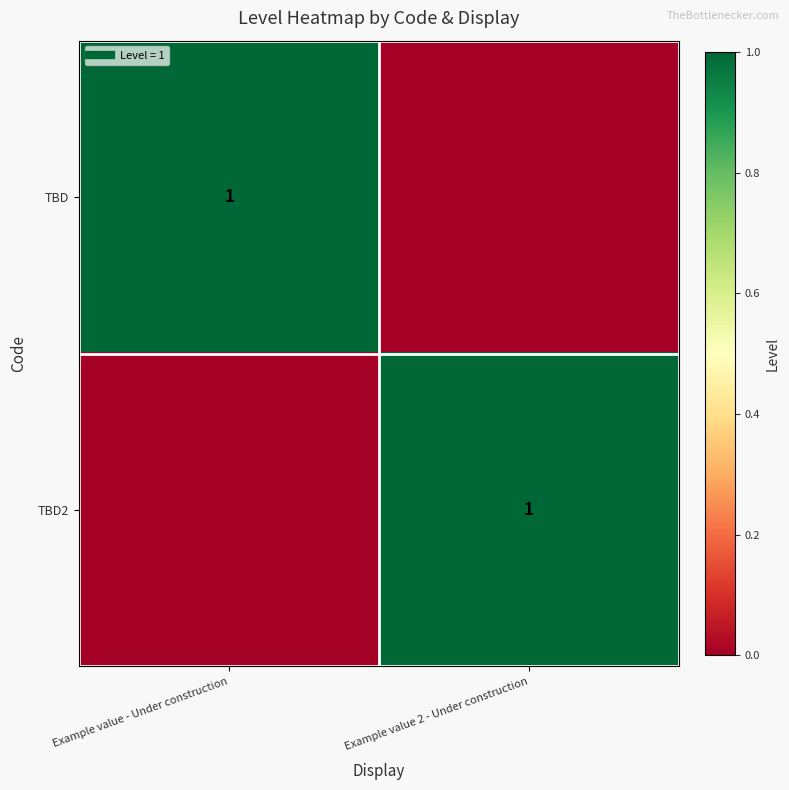

What is the difference between the TBD values at Example value 2 - Under construction and Example value - Under construction?

1